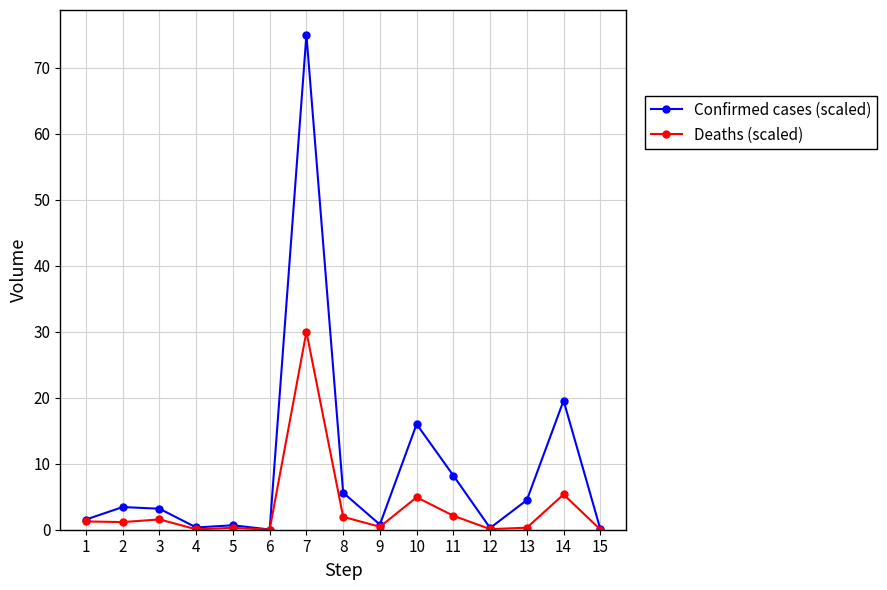

True or false: Deaths (scaled) has more than 2 points higher than both neighbors.

True